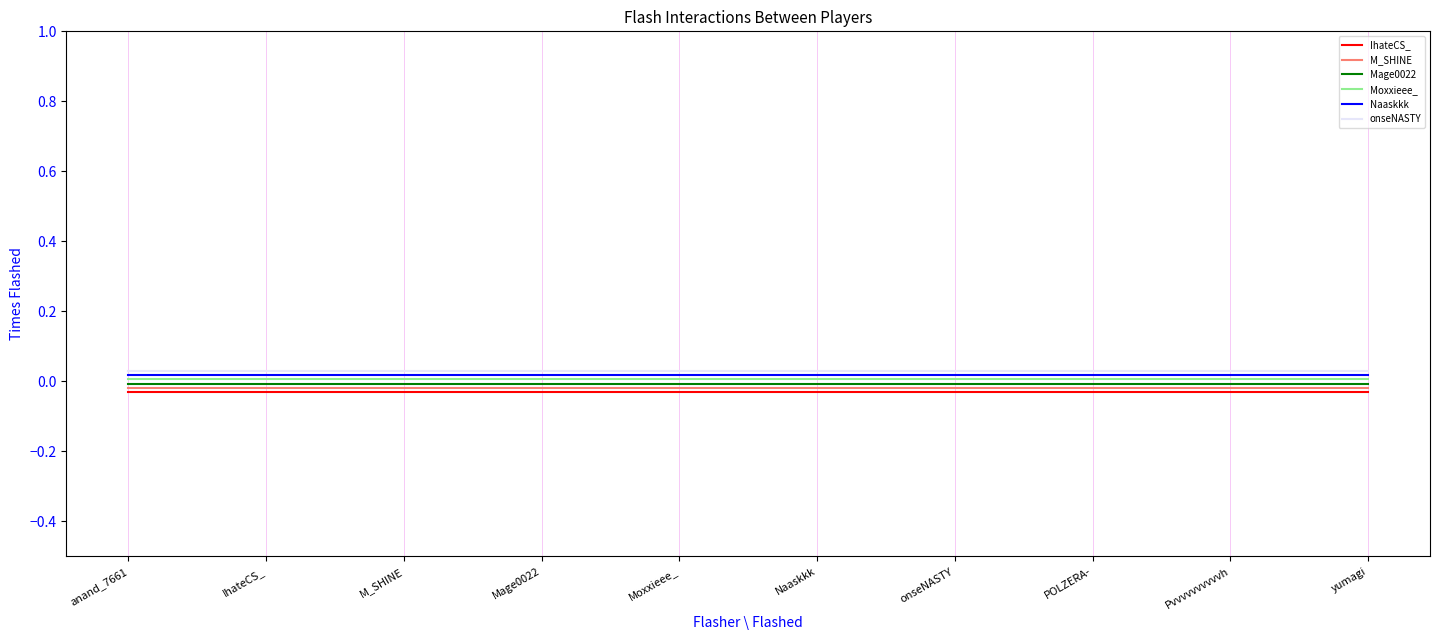

True or false: onseNASTY and M_SHINE cross at least once.

False